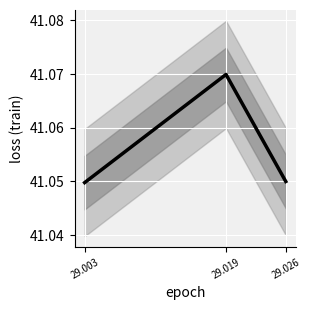

How many distinct data groups are displayed?

1